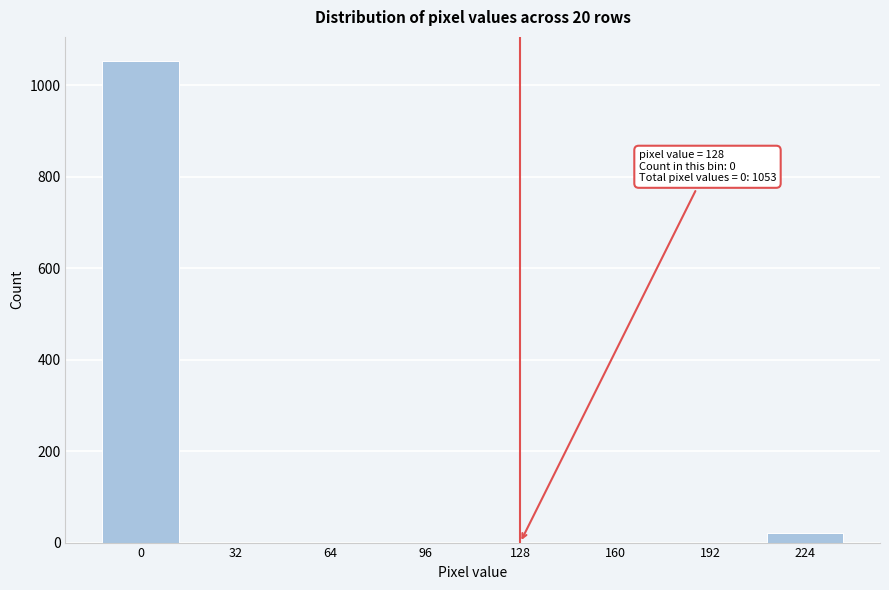

Reading left to right, extract all data points from this chart.

0=1053	32=0	64=0	96=0	128=0	160=0	192=0	224=21